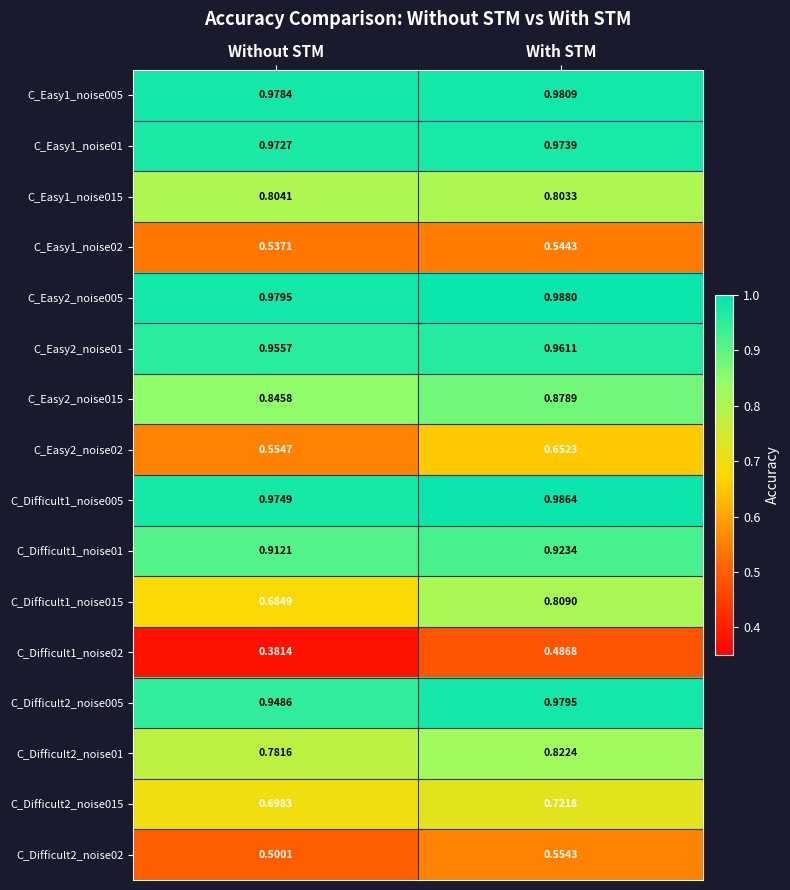

At which category does the chart reach its minimum across all series?

Without STM